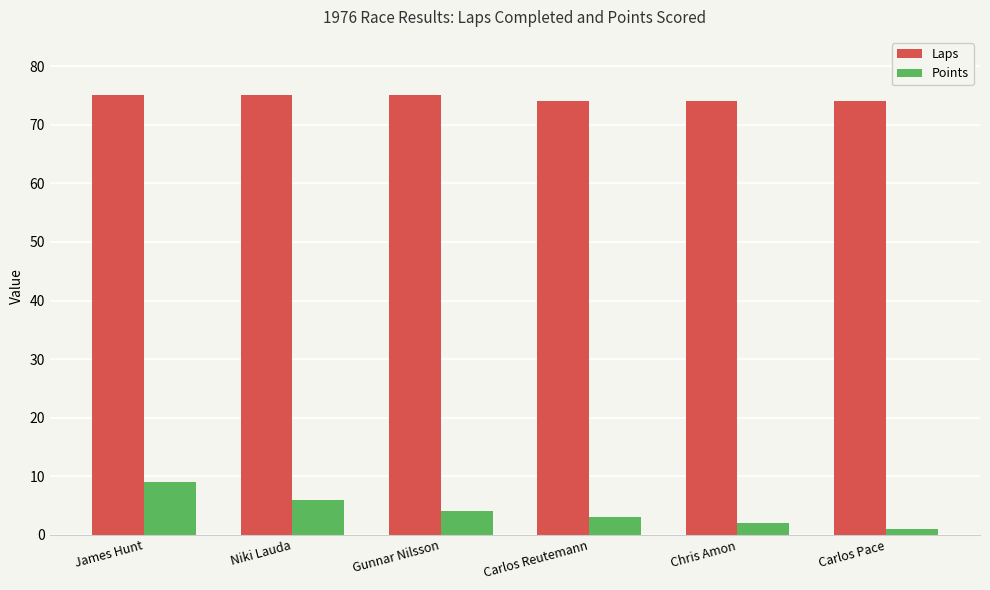

What is the lowest value of the Points series?

1